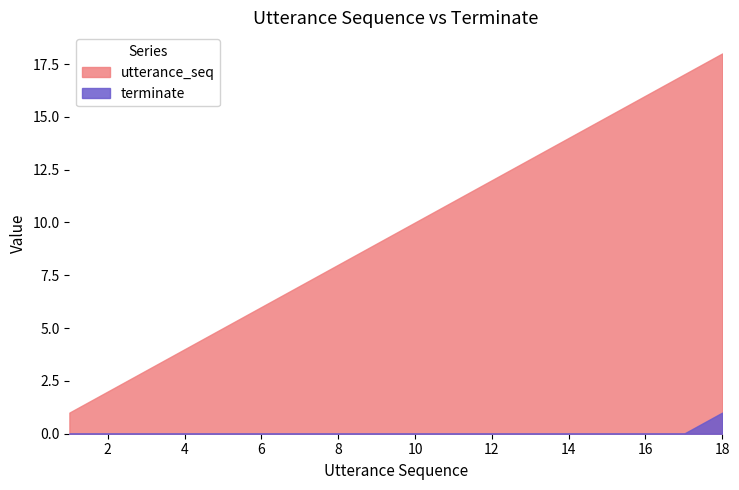

Count the terminate values in the range 0 to 1.

18